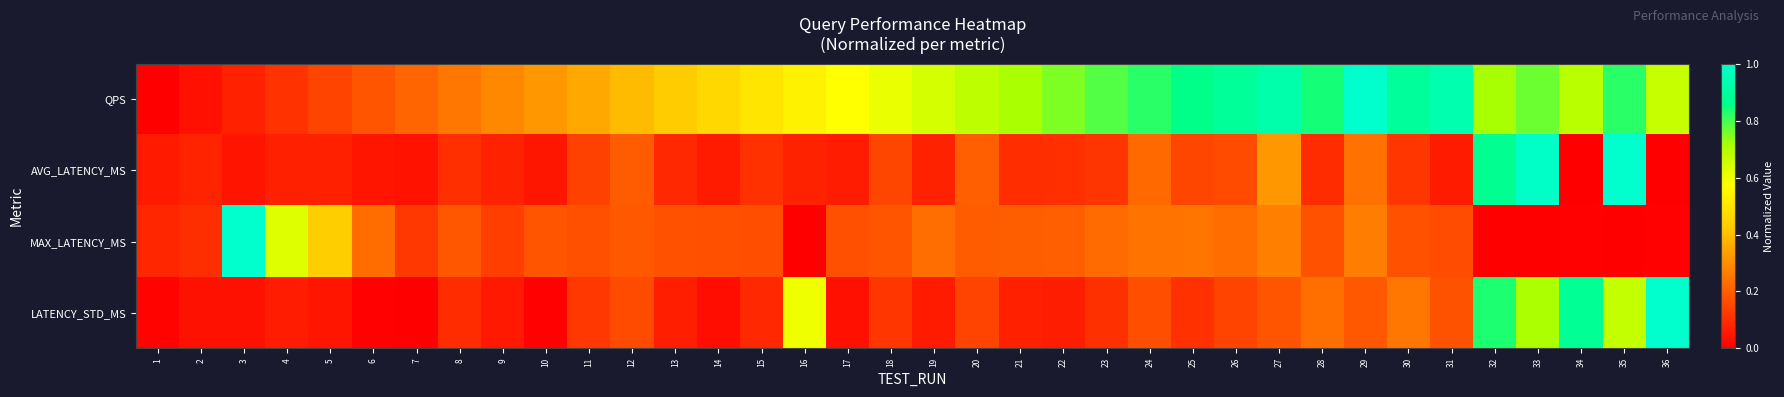

Reading left to right, what are all the values shown in this chart?

QPS: 1=0.0	2=0.0	3=0.1	4=0.1	5=0.1	6=0.2	7=0.2	8=0.3	9=0.3	10=0.3	11=0.4	12=0.4	13=0.4	14=0.5	15=0.5	16=0.5	17=0.6	18=0.6	19=0.6	20=0.7	21=0.7	22=0.8	23=0.8	24=0.8	25=0.9	26=0.9	27=0.9	28=0.8	29=1.0	30=0.9	31=0.9	32=0.7	33=0.8	34=0.7	35=0.8	36=0.7
AVG_LATENCY_MS: 1=0.1	2=0.1	3=0.0	4=0.1	5=0.1	6=0.0	7=0.0	8=0.1	9=0.1	10=0.0	11=0.1	12=0.2	13=0.1	14=0.1	15=0.1	16=0.1	17=0.1	18=0.2	19=0.1	20=0.2	21=0.1	22=0.1	23=0.1	24=0.2	25=0.2	26=0.2	27=0.3	28=0.1	29=0.2	30=0.1	31=0.1	32=0.9	33=1.0	34=0.0	35=1.0	36=0.0
MAX_LATENCY_MS: 1=0.1	2=0.1	3=1.0	4=0.6	5=0.4	6=0.2	7=0.1	8=0.2	9=0.1	10=0.2	11=0.2	12=0.2	13=0.2	14=0.2	15=0.2	16=0.0	17=0.2	18=0.2	19=0.2	20=0.2	21=0.2	22=0.2	23=0.2	24=0.2	25=0.2	26=0.2	27=0.3	28=0.2	29=0.3	30=0.2	31=0.2	32=0.0	33=0.0	34=0.0	35=0.0	36=0.0
LATENCY_STD_MS: 1=0.0	2=0.0	3=0.0	4=0.1	5=0.0	6=0.0	7=0.0	8=0.1	9=0.1	10=0.0	11=0.1	12=0.2	13=0.1	14=0.0	15=0.1	16=0.6	17=0.0	18=0.1	19=0.1	20=0.1	21=0.1	22=0.1	23=0.1	24=0.2	25=0.1	26=0.1	27=0.2	28=0.2	29=0.2	30=0.2	31=0.2	32=0.8	33=0.7	34=0.9	35=0.7	36=1.0